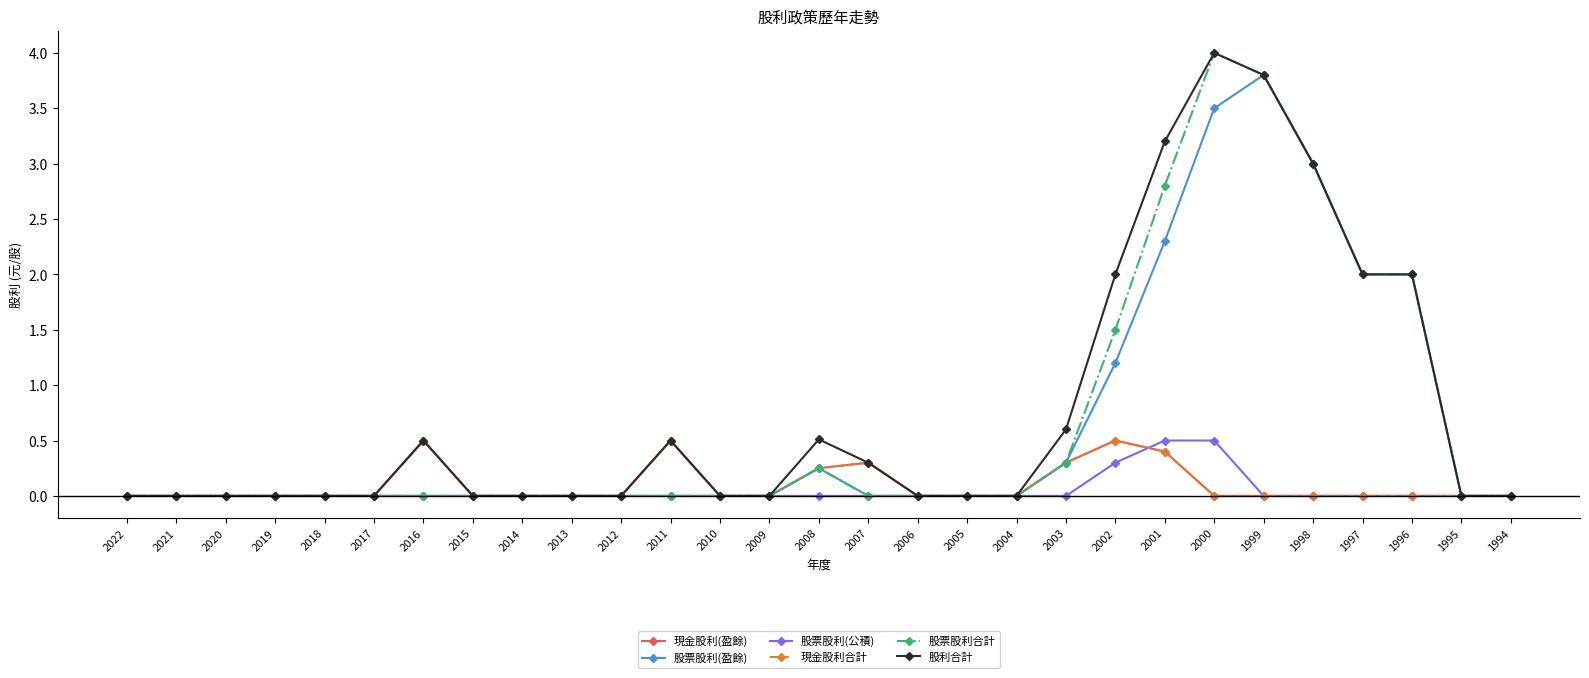

Which category has the lowest value in the 現金股利合計 series?

2022